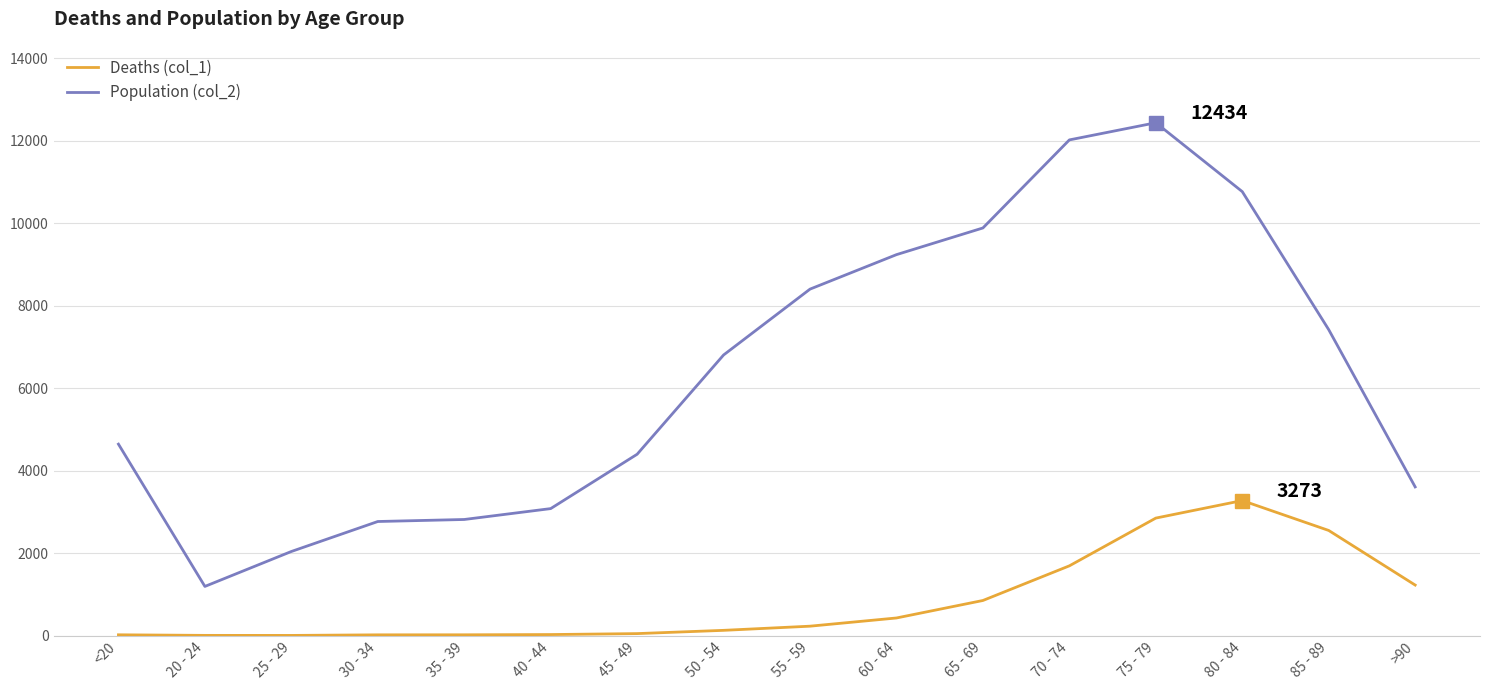

What position from the left is >90?

16